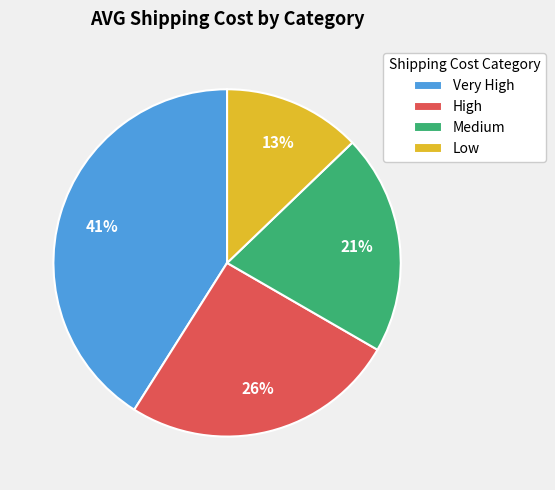

How many segments does this pie chart have?

4